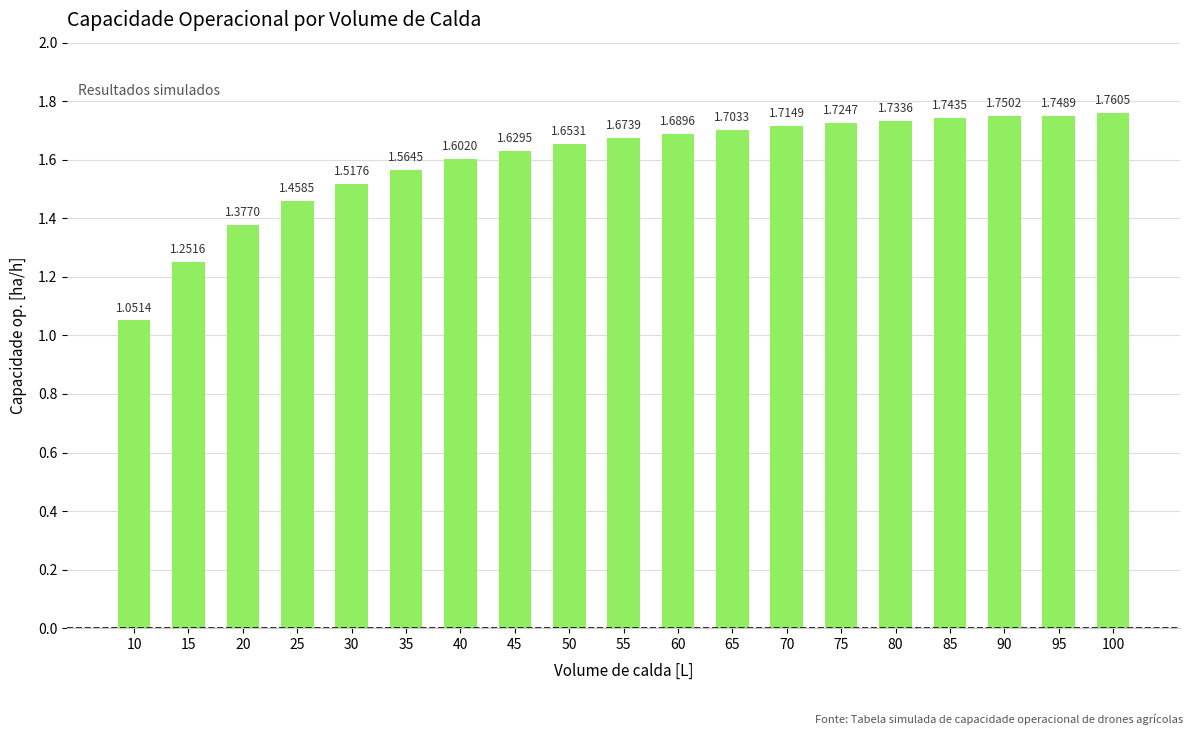

How many data points does each series have?

19